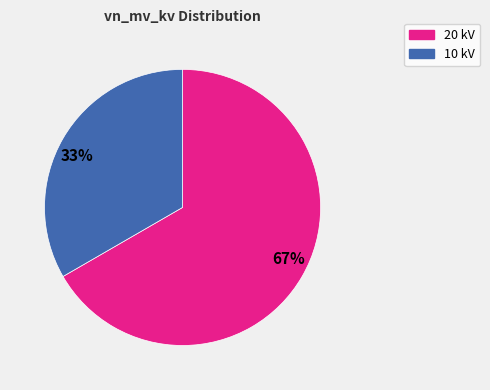

What is the smallest slice in the pie chart?

33%